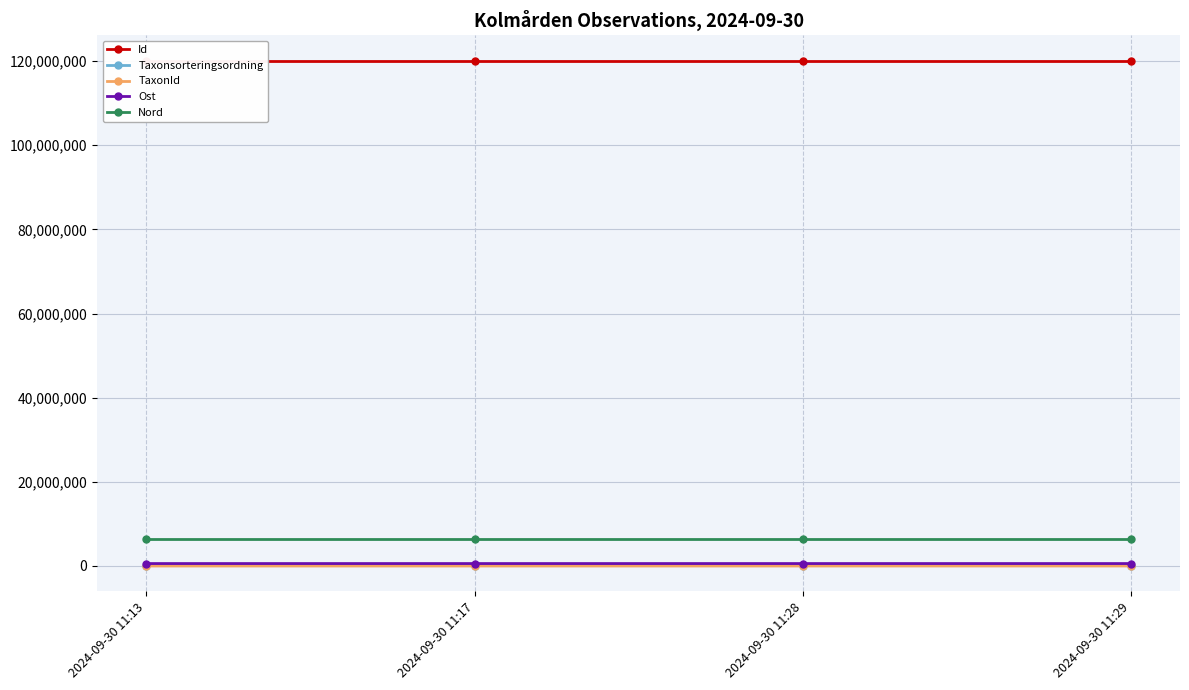

What is the difference between the Taxonsorteringsordning values at 2024-09-30 11:28 and 2024-09-30 11:29?

2823